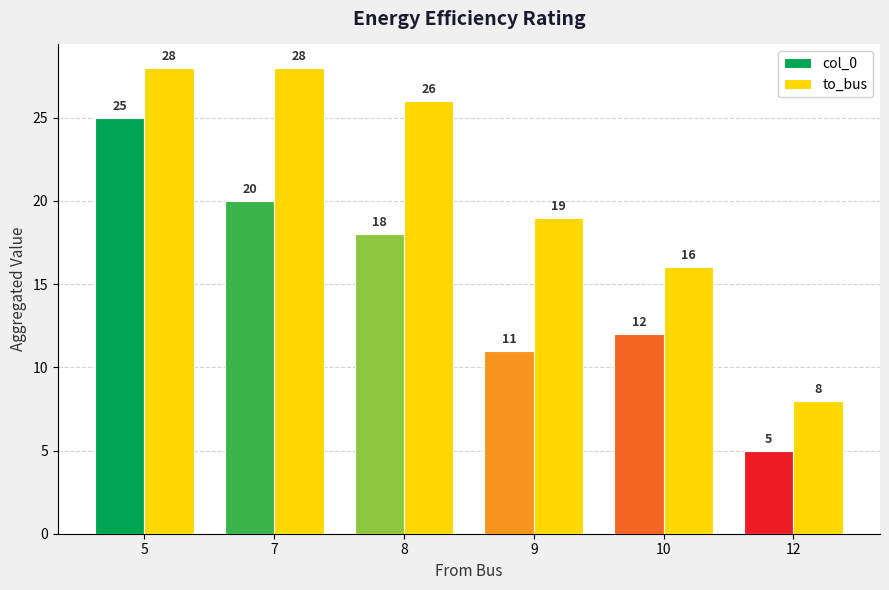

At how many categories does at least one series exceed 10?

5